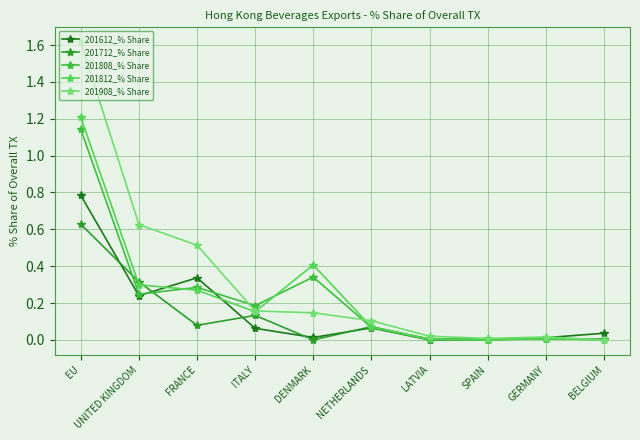

Which series has the widest spread of values?

201908_% Share